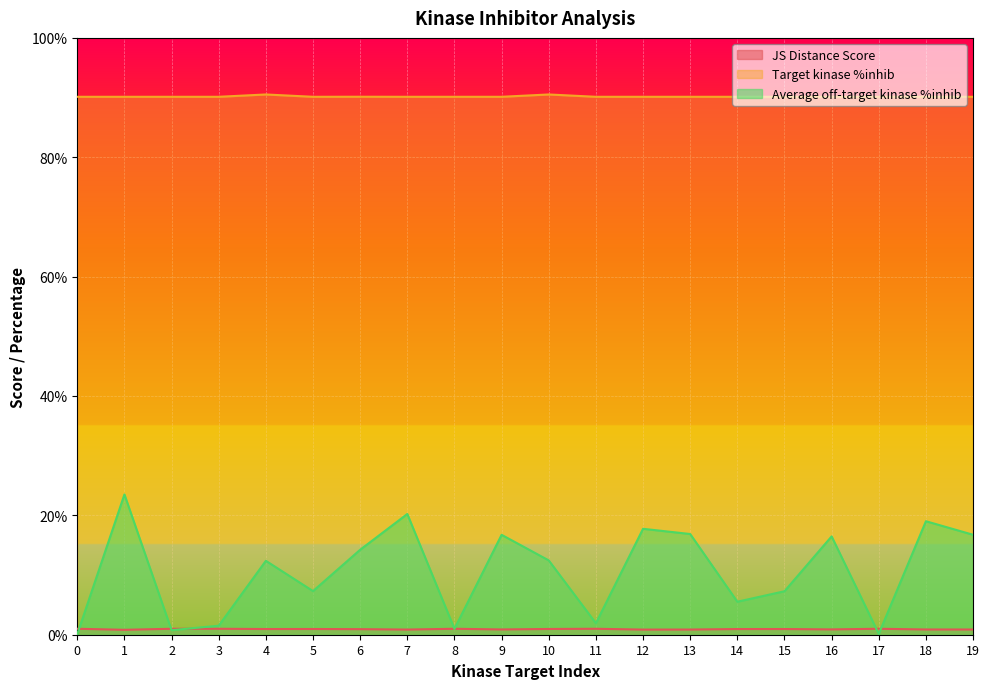

What is the total value across all series at 4?

103.9